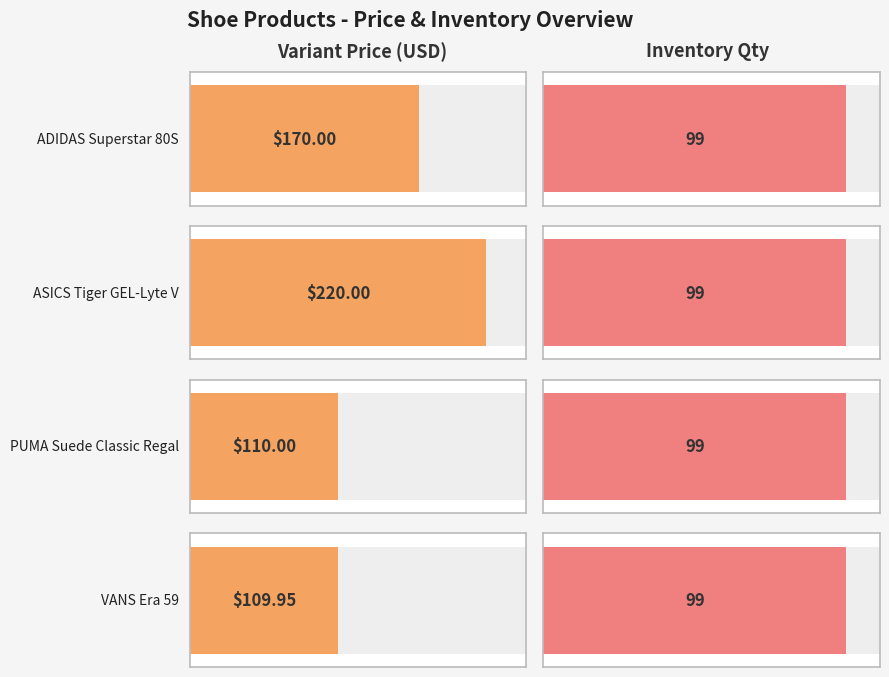

Between adidas-superstar-80s and puma-suede-classic-regal, which is larger?

adidas-superstar-80s